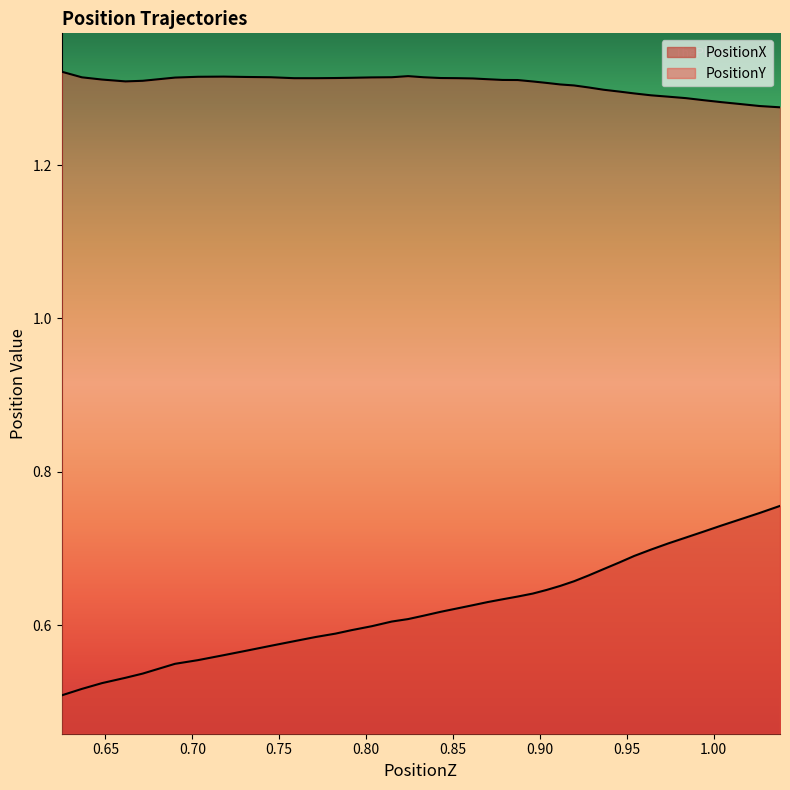

Which series has the widest spread of values?

PositionX